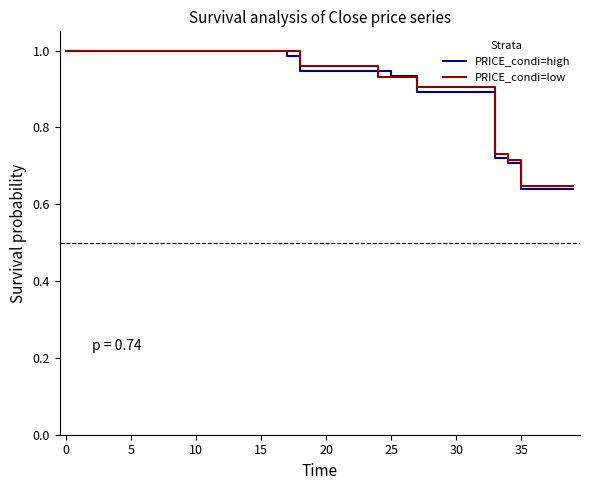

Reading left to right, transcribe all the data shown in this chart.

Close (high group): 1.0	1.0	1.0	1.0	1.0	1.0	1.0	1.0	1.0	1.0	1.0	1.0	1.0	1.0	1.0	1.0	1.0	1.0	0.9	0.9	0.9	0.9	0.9	0.9	0.9	0.9	0.9	0.9	0.9	0.9	0.9	0.9	0.9	0.7	0.7	0.6	0.6	0.6	0.6	0.6
Low (low group): 1.0	1.0	1.0	1.0	1.0	1.0	1.0	1.0	1.0	1.0	1.0	1.0	1.0	1.0	1.0	1.0	1.0	1.0	1.0	1.0	1.0	1.0	1.0	1.0	0.9	0.9	0.9	0.9	0.9	0.9	0.9	0.9	0.9	0.7	0.7	0.6	0.6	0.6	0.6	0.6